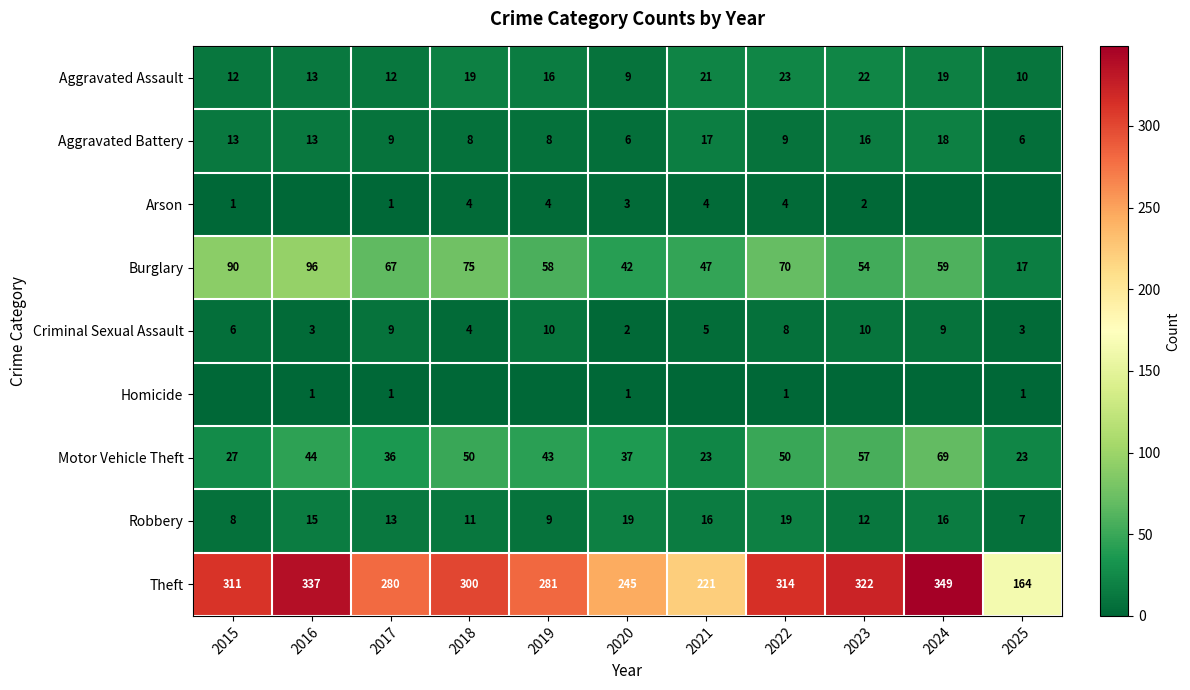

At which label does Motor Vehicle Theft first exceed 43?

2016